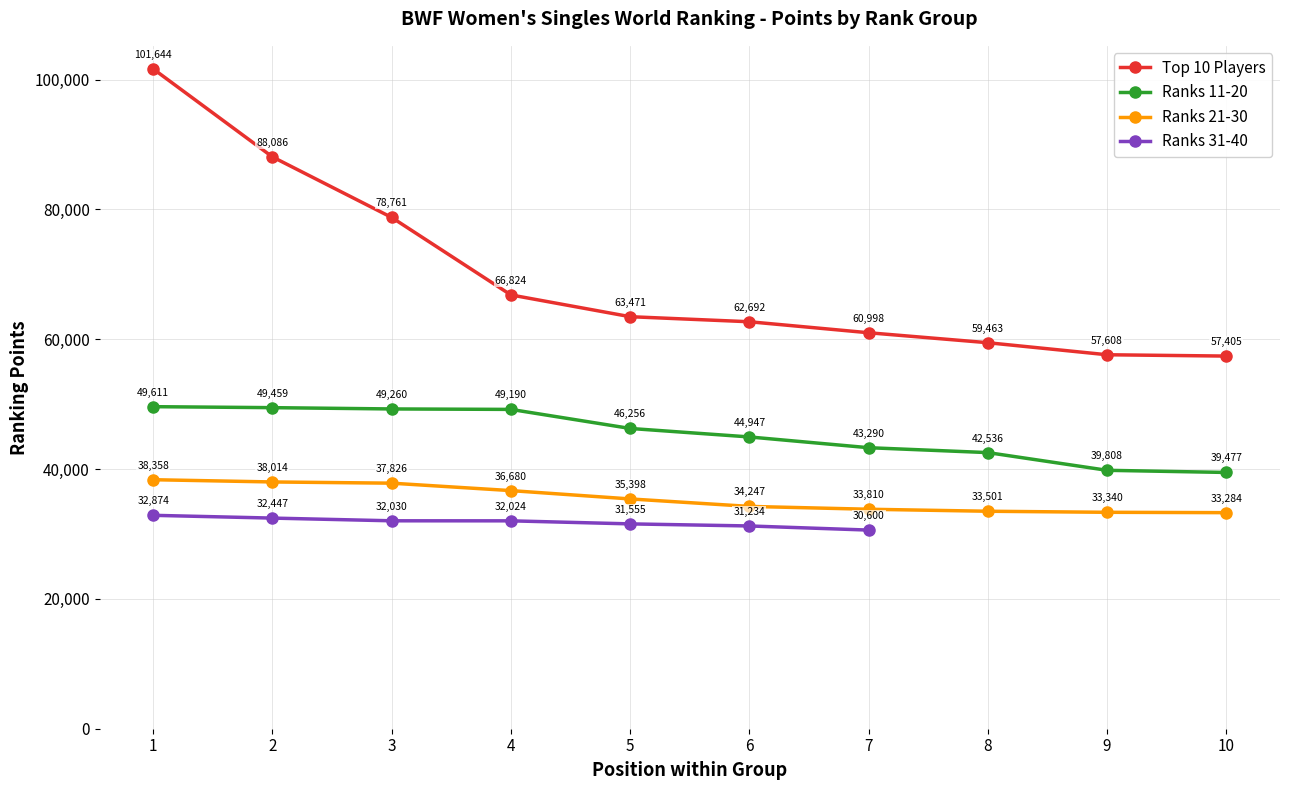

What is the approximate value of Ranks 21-30 at 10?

33284.2